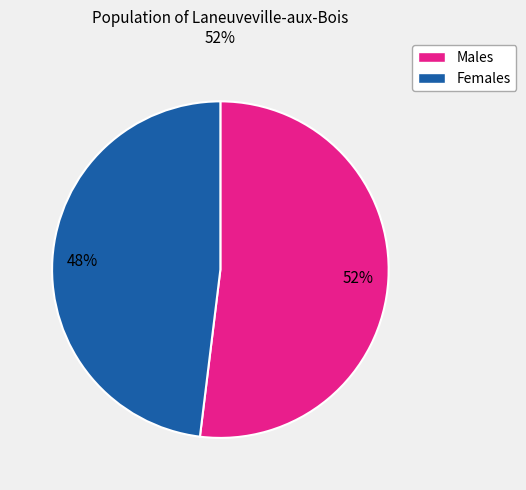

Is there any slice that represents more than half of the pie?

Yes